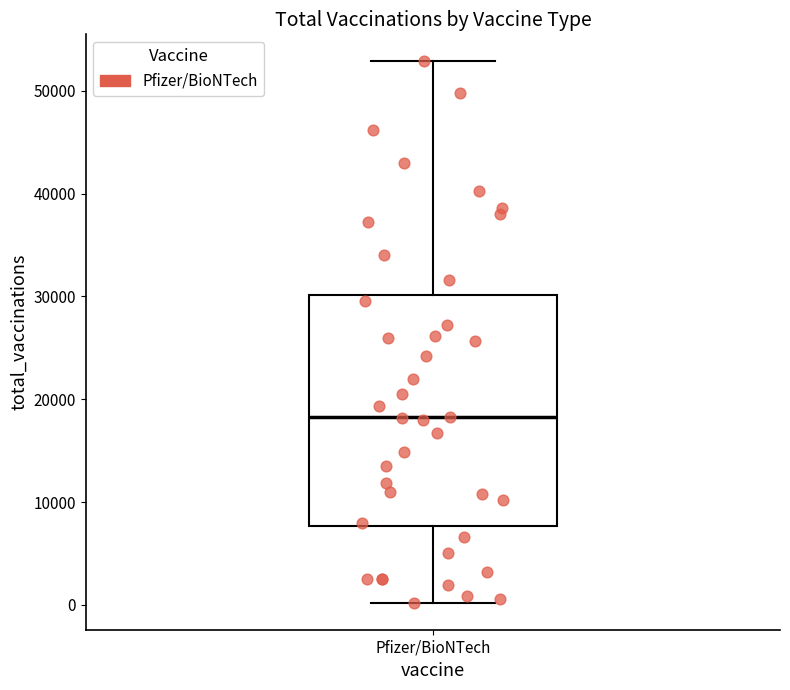

Read this box plot against the y-axis: the position of the median line, the range covered by the box, and the ends of both whiskers. The values are not printed on the chart, so give them approximately, as read against the axis.

median 18000, box 8000 to 30000, whiskers 0 to 53000